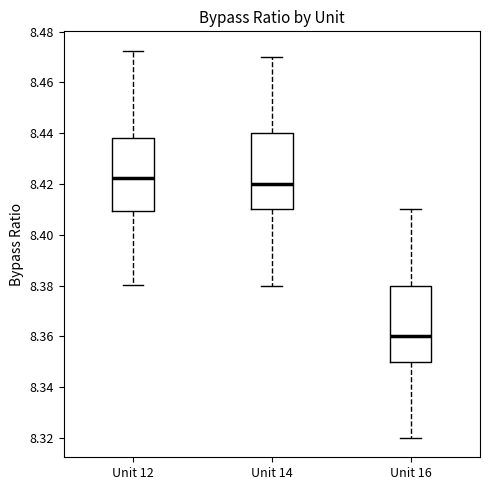

Reading left to right, read every box against the y-axis: the position of its median line, the range the box covers, and the ends of its whiskers. The values are not printed on the chart, so give them approximately, as read against the axis.

Unit 12: median 8.422, box 8.410 to 8.438, whiskers 8.380 to 8.472
Unit 14: median 8.420, box 8.410 to 8.440, whiskers 8.380 to 8.470
Unit 16: median 8.360, box 8.350 to 8.380, whiskers 8.320 to 8.410